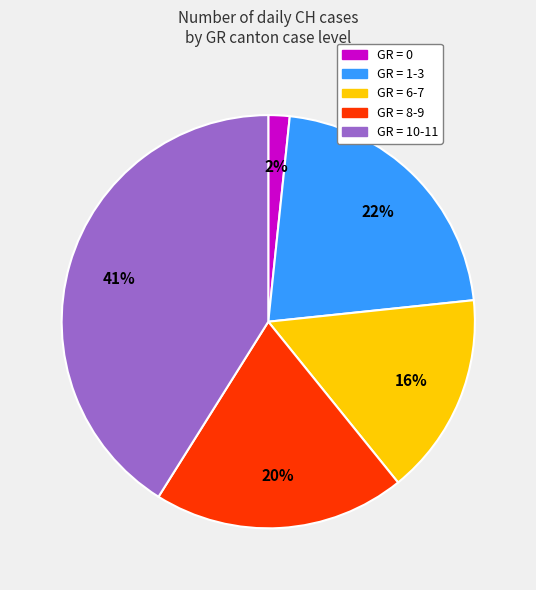

To the nearest percent, what is the average slice percentage?

20%